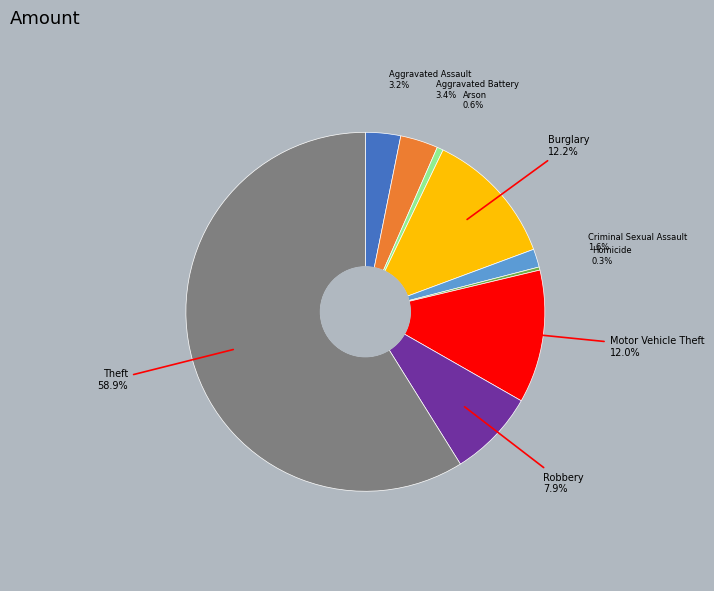

To the nearest percent, what percentage of the pie is Aggravated Assault?

3%